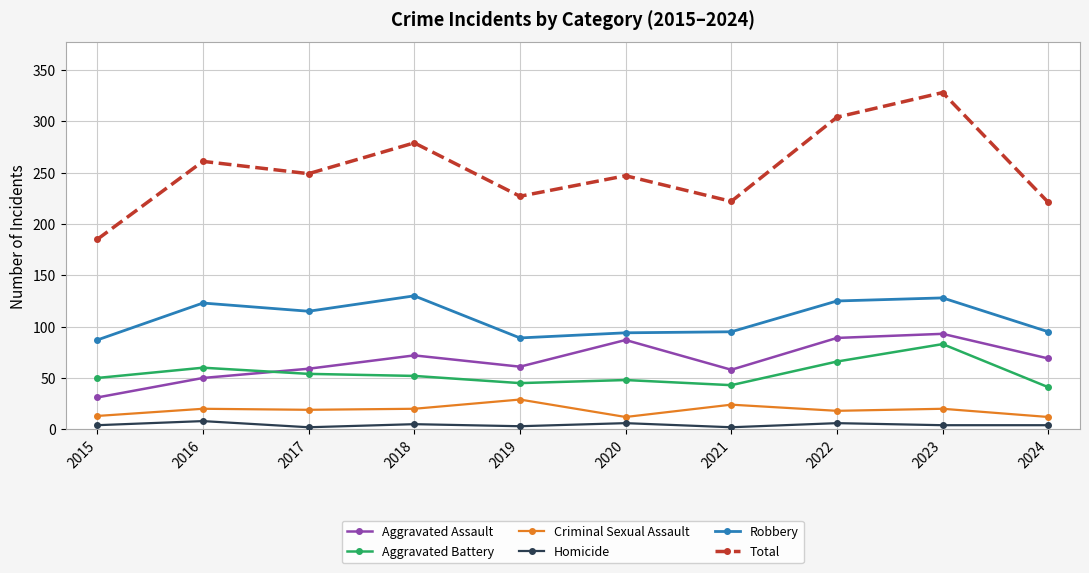

What is the lowest value of the Robbery series?

87